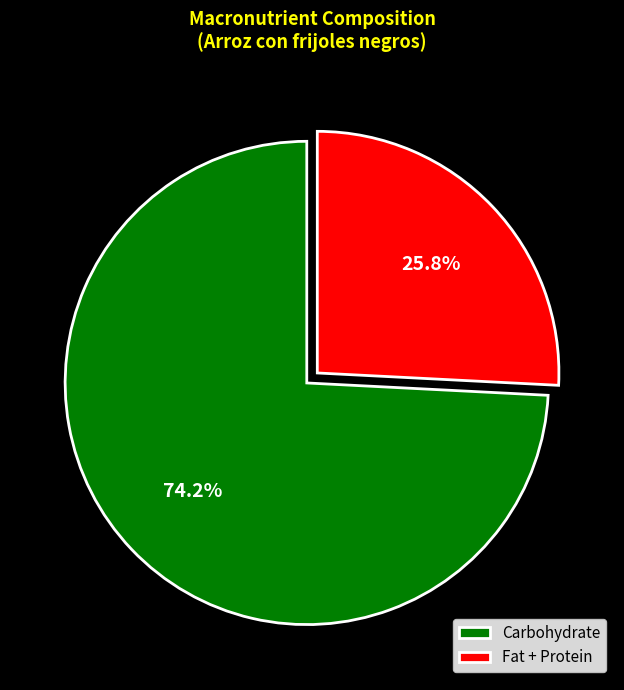

What is the total percentage of Carbohydrate and Fat + Protein?

100.0%